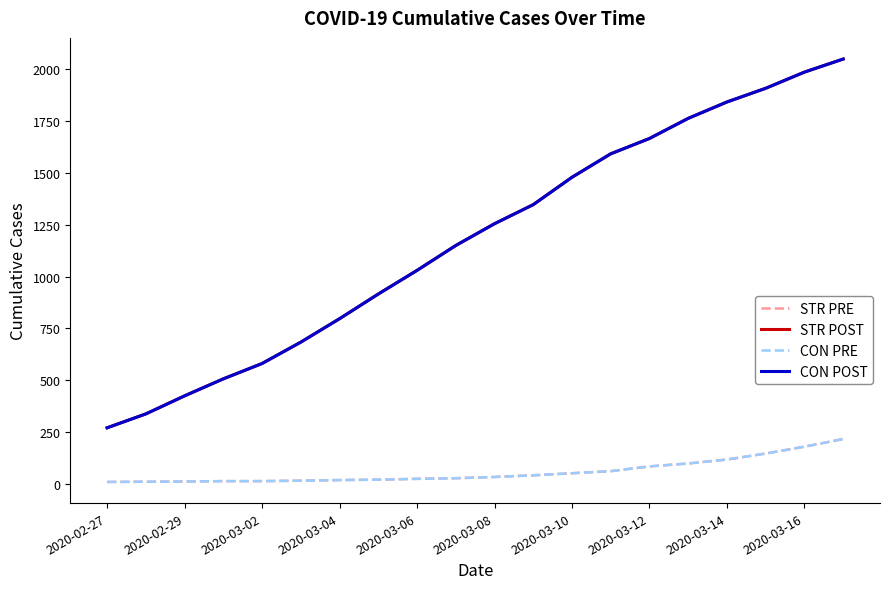

Is this an area chart (filled region under the line)?

No